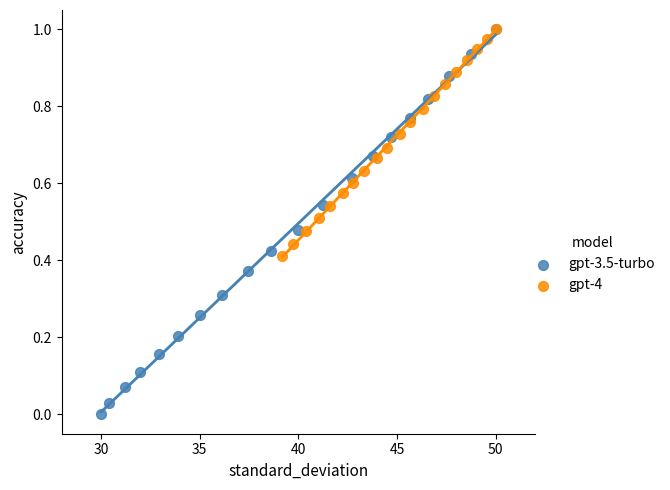

Which series has the largest Y range (max minus min)?

gpt-3.5-turbo